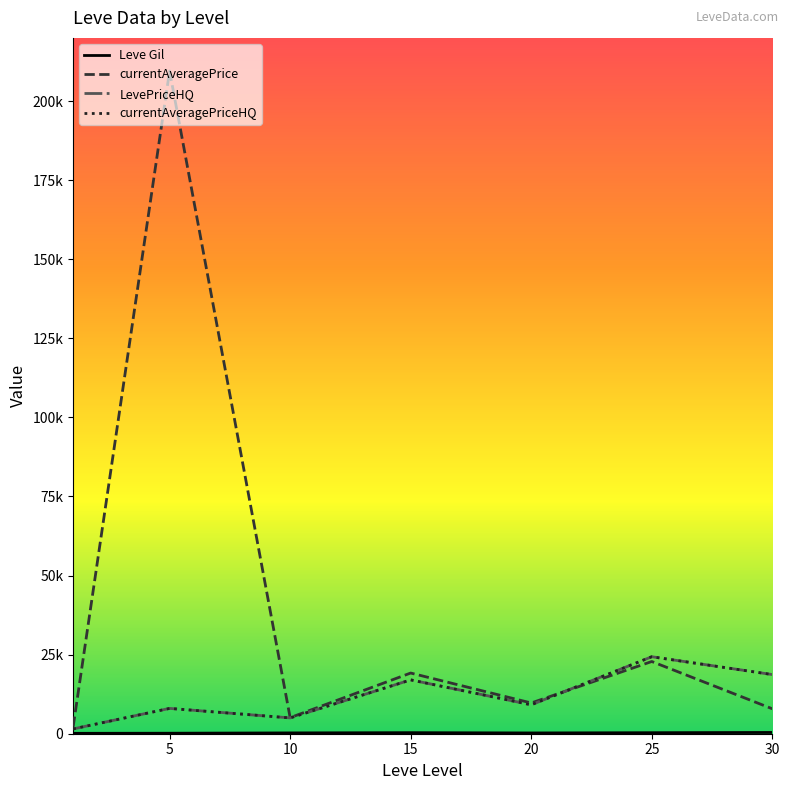

Does the chart have visible grid lines?

No